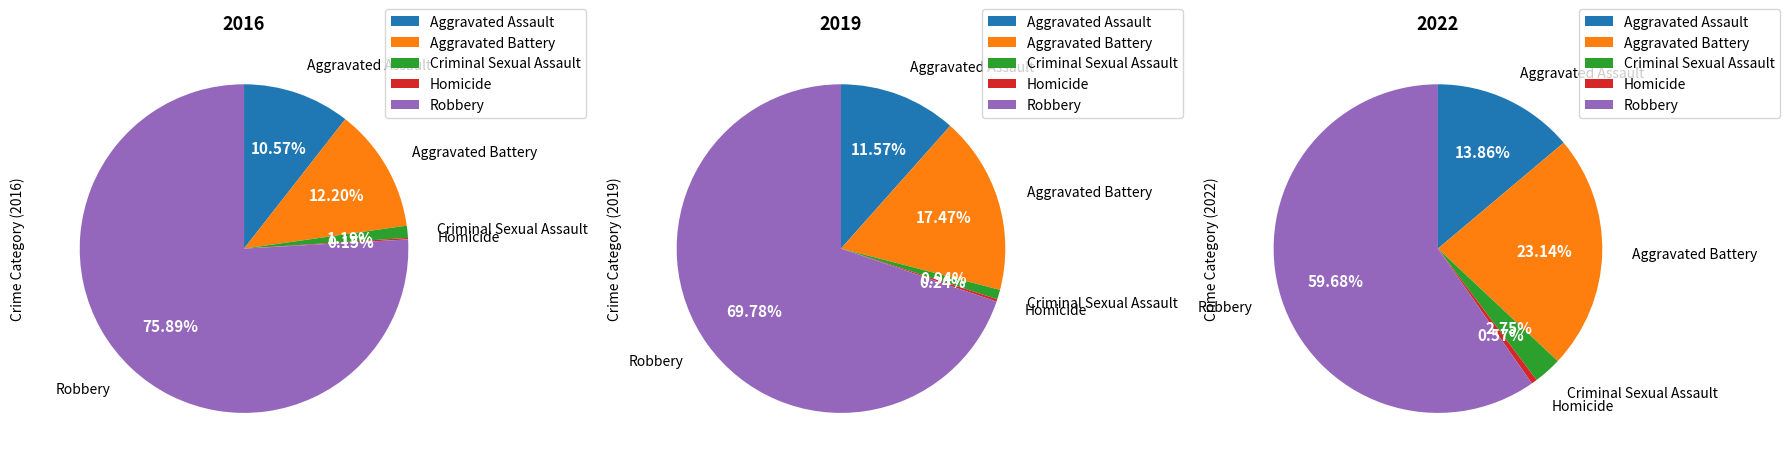

To the nearest percent, what is the difference between the Aggravated Assault and Aggravated Battery slice percentages?

6%